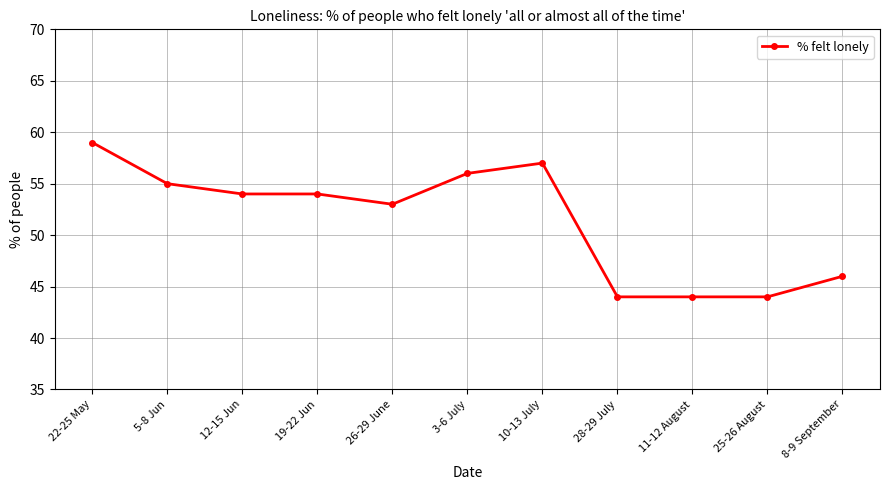

Is this an area chart (filled region under the line)?

No